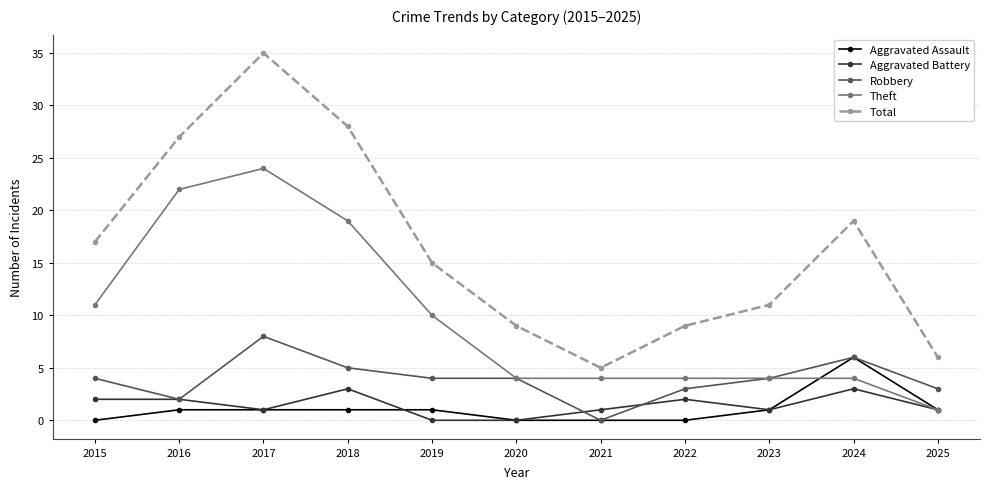

Which category has the highest value across all series?

2017